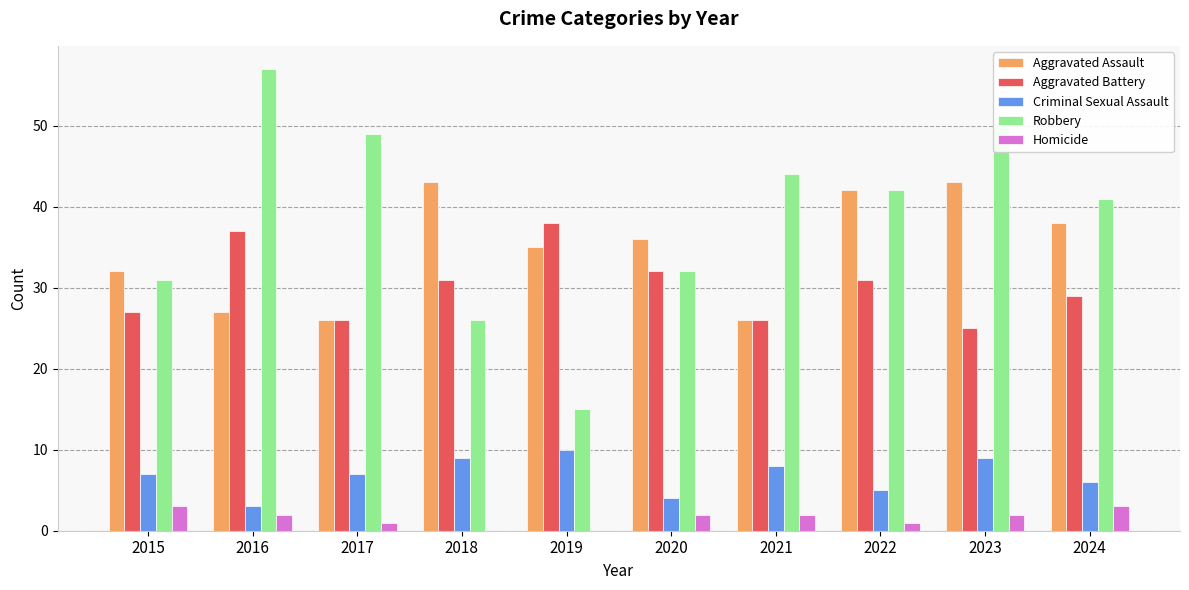

What is the sum of all Robbery values?

387